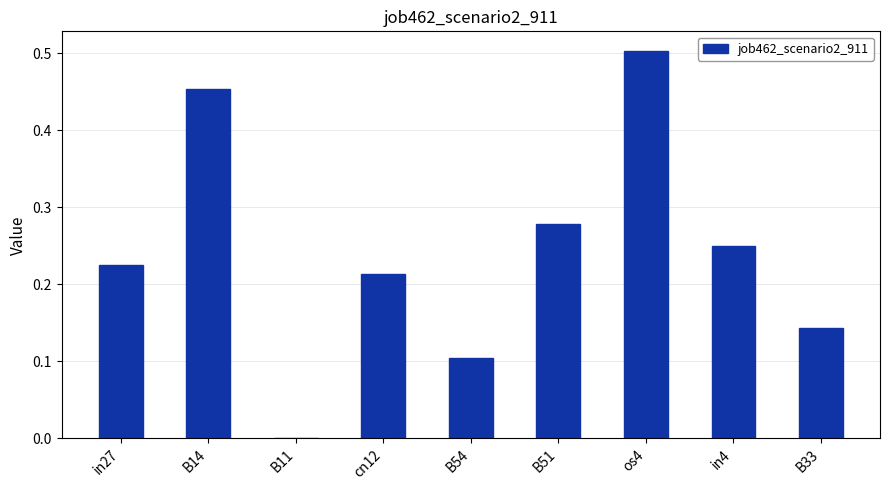

True or false: the data shows 0.5 at B51.

False